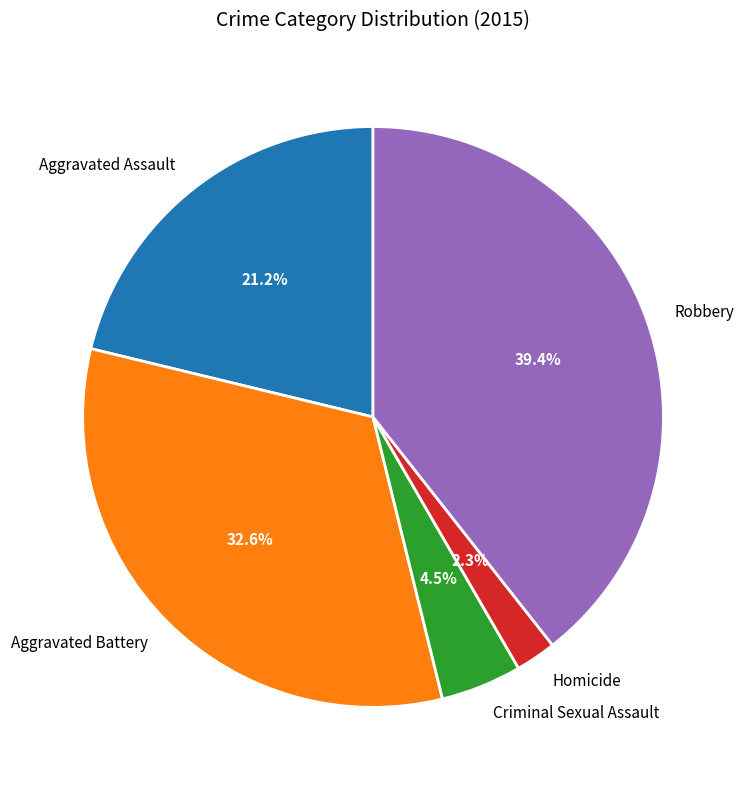

True or false: Criminal Sexual Assault accounts for 14% of the total.

False